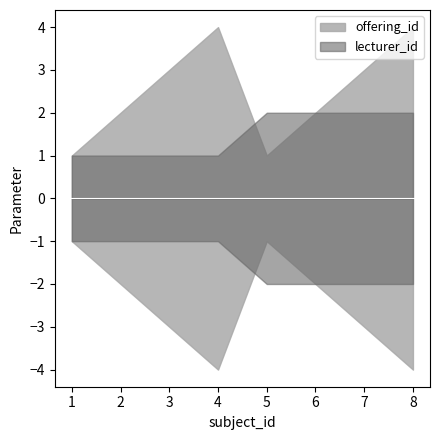

Count the offering_id values in the range 2 to 4.

6